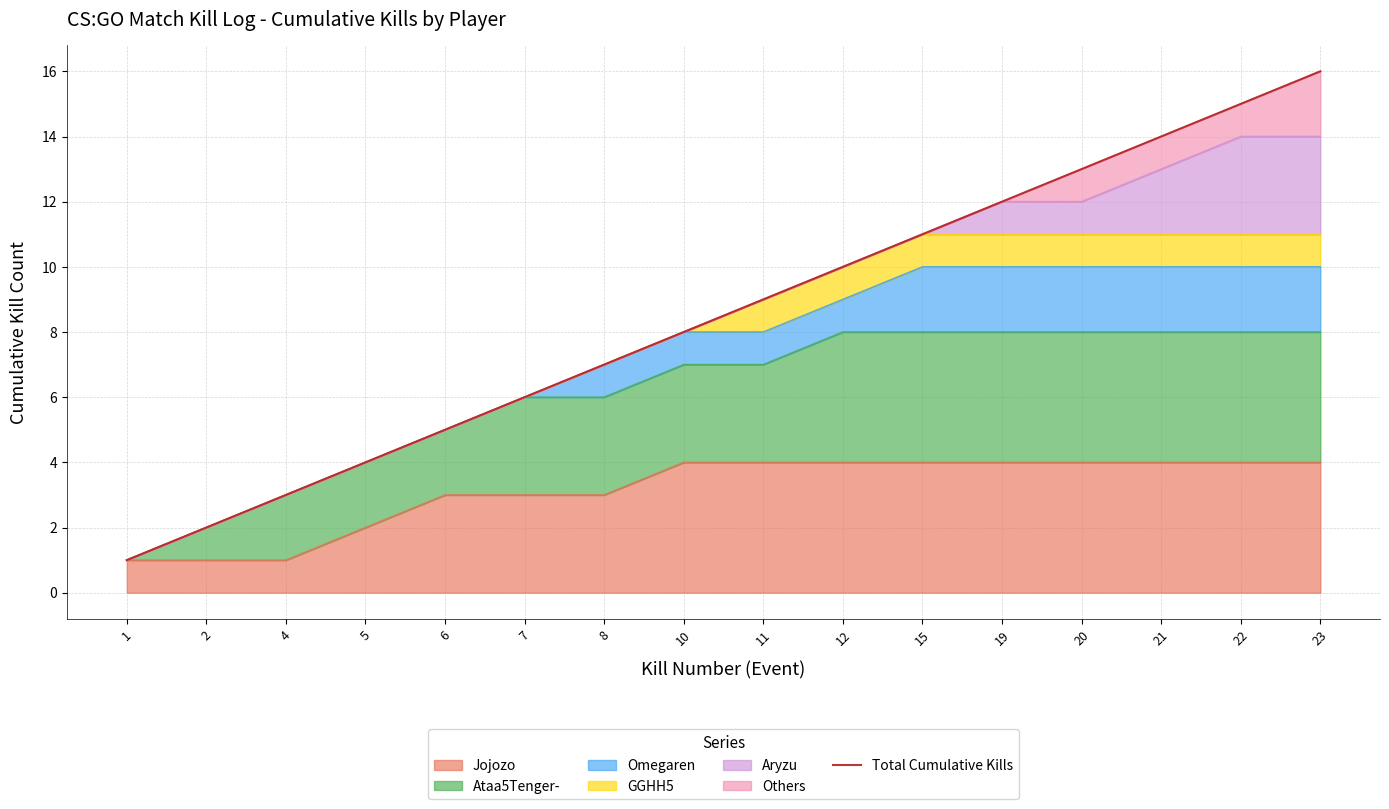

List the labels in order of value, largest first.

23, 22, 21, 20, 19, 15, 12, 11, 10, 8, 7, 6, 5, 4, 2, 1